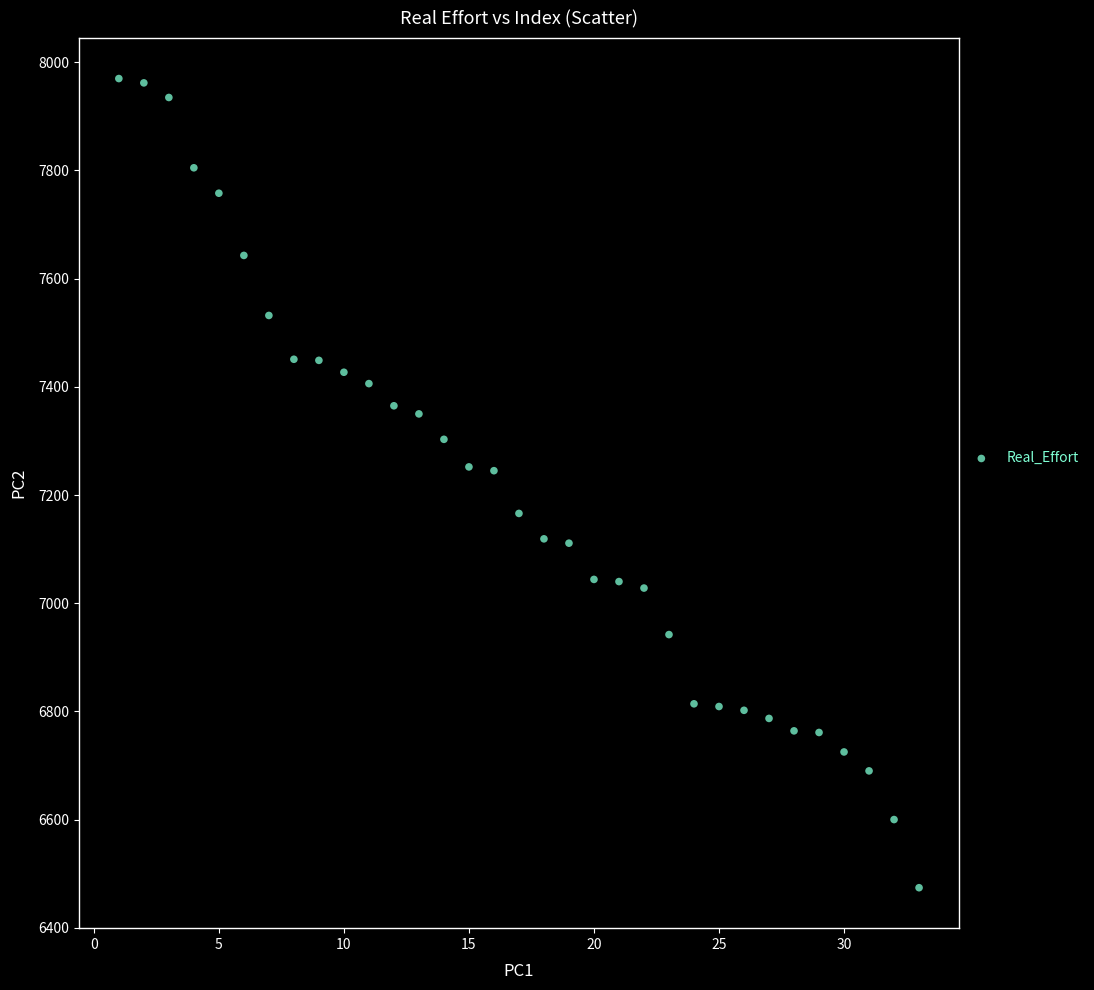

What is the range of Y values (max minus min)?

1496